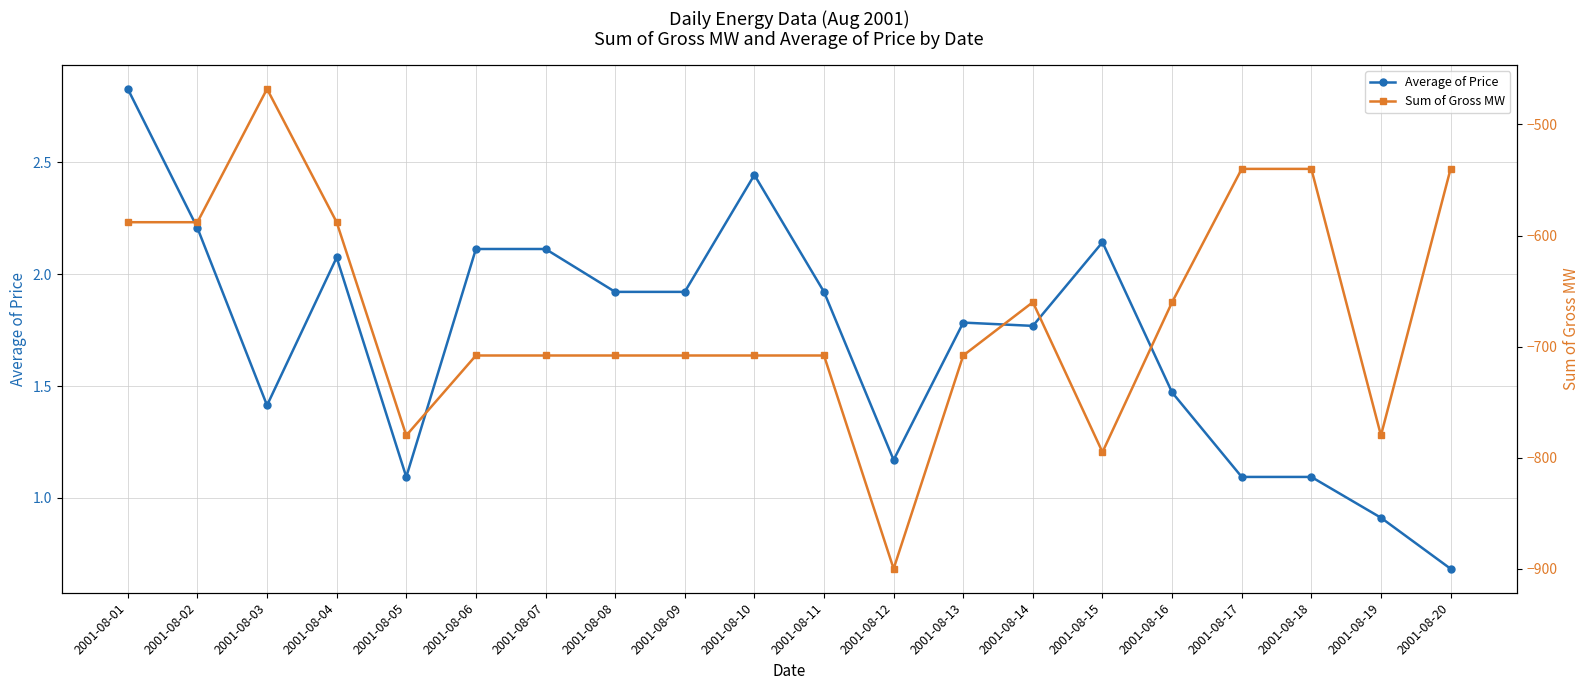

List the series in order of their peak value, lowest first.

Sum of Gross MW, Average of Price